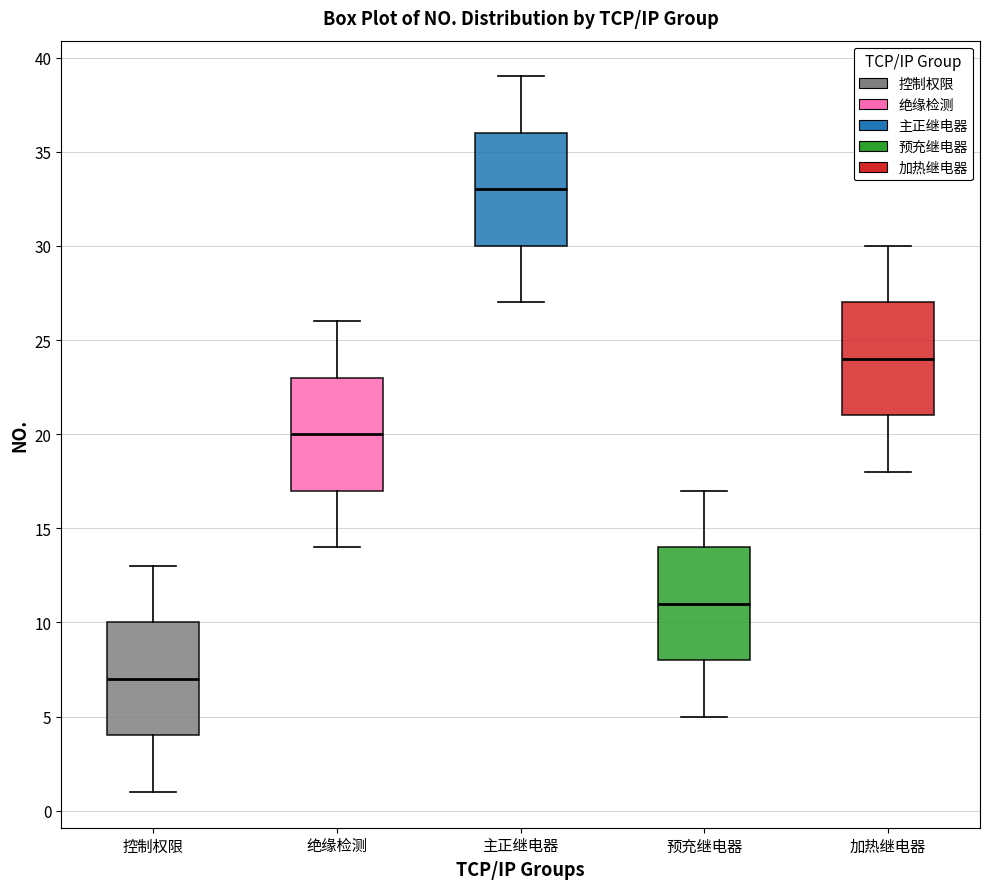

Reading left to right, read every box against the y-axis: the position of its median line, the range the box covers, and the ends of its whiskers. The values are not printed on the chart, so give them approximately, as read against the axis.

控制权限: median 7, box 4 to 10, whiskers 1 to 13
绝缘检测: median 20, box 17 to 23, whiskers 14 to 26
主正继电器: median 33, box 30 to 36, whiskers 27 to 39
预充继电器: median 11, box 8 to 14, whiskers 5 to 17
加热继电器: median 24, box 21 to 27, whiskers 18 to 30